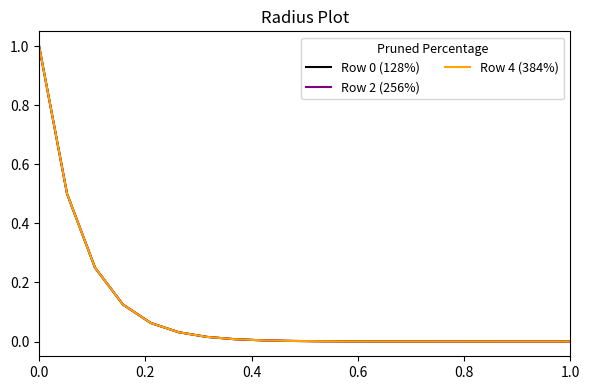

Does the chart have visible grid lines?

No